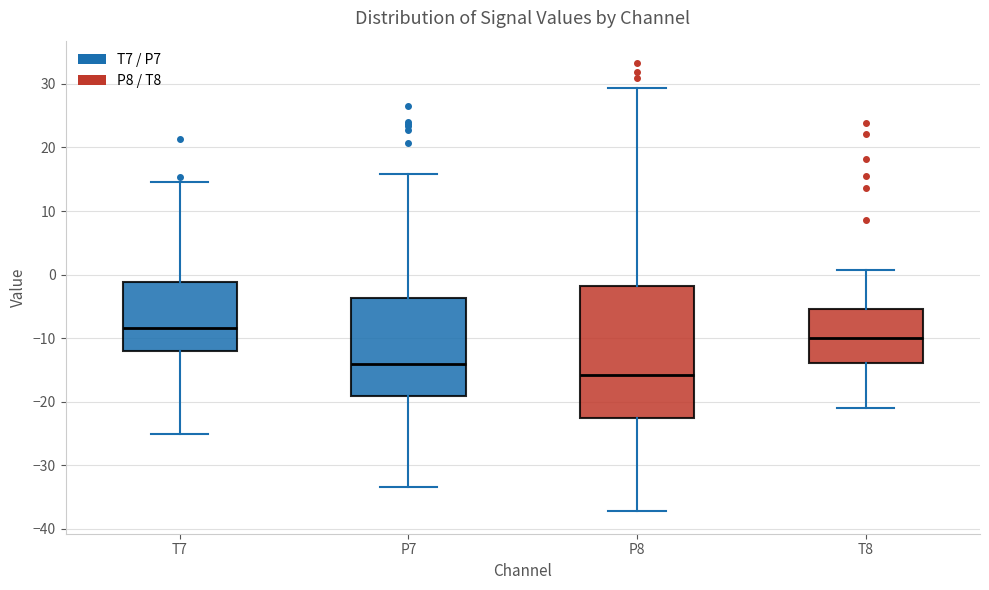

Reading left to right, transcribe this box plot: for each box, give where its median line is, the range the box spans, and where its two whiskers end, as read against the y-axis. The values are not printed on the chart, so give them approximately, as read against the axis.

T7: median -8, box -12 to -1, whiskers -25 to 14
P7: median -14, box -19 to -4, whiskers -33 to 16
P8: median -16, box -23 to -2, whiskers -37 to 29
T8: median -10, box -14 to -5, whiskers -21 to 1